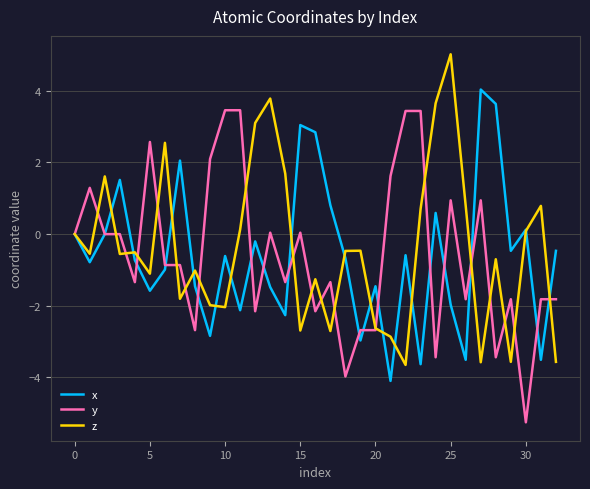

What is the greatest value displayed?

5.0